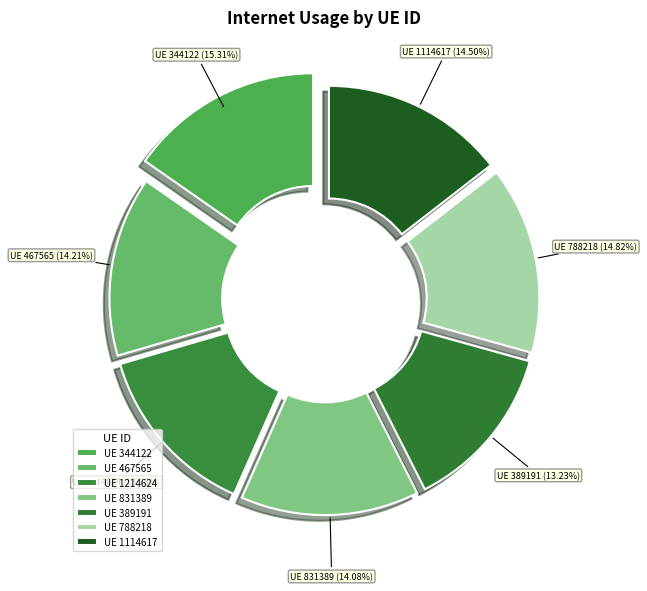

How many slices are in this pie chart?

7